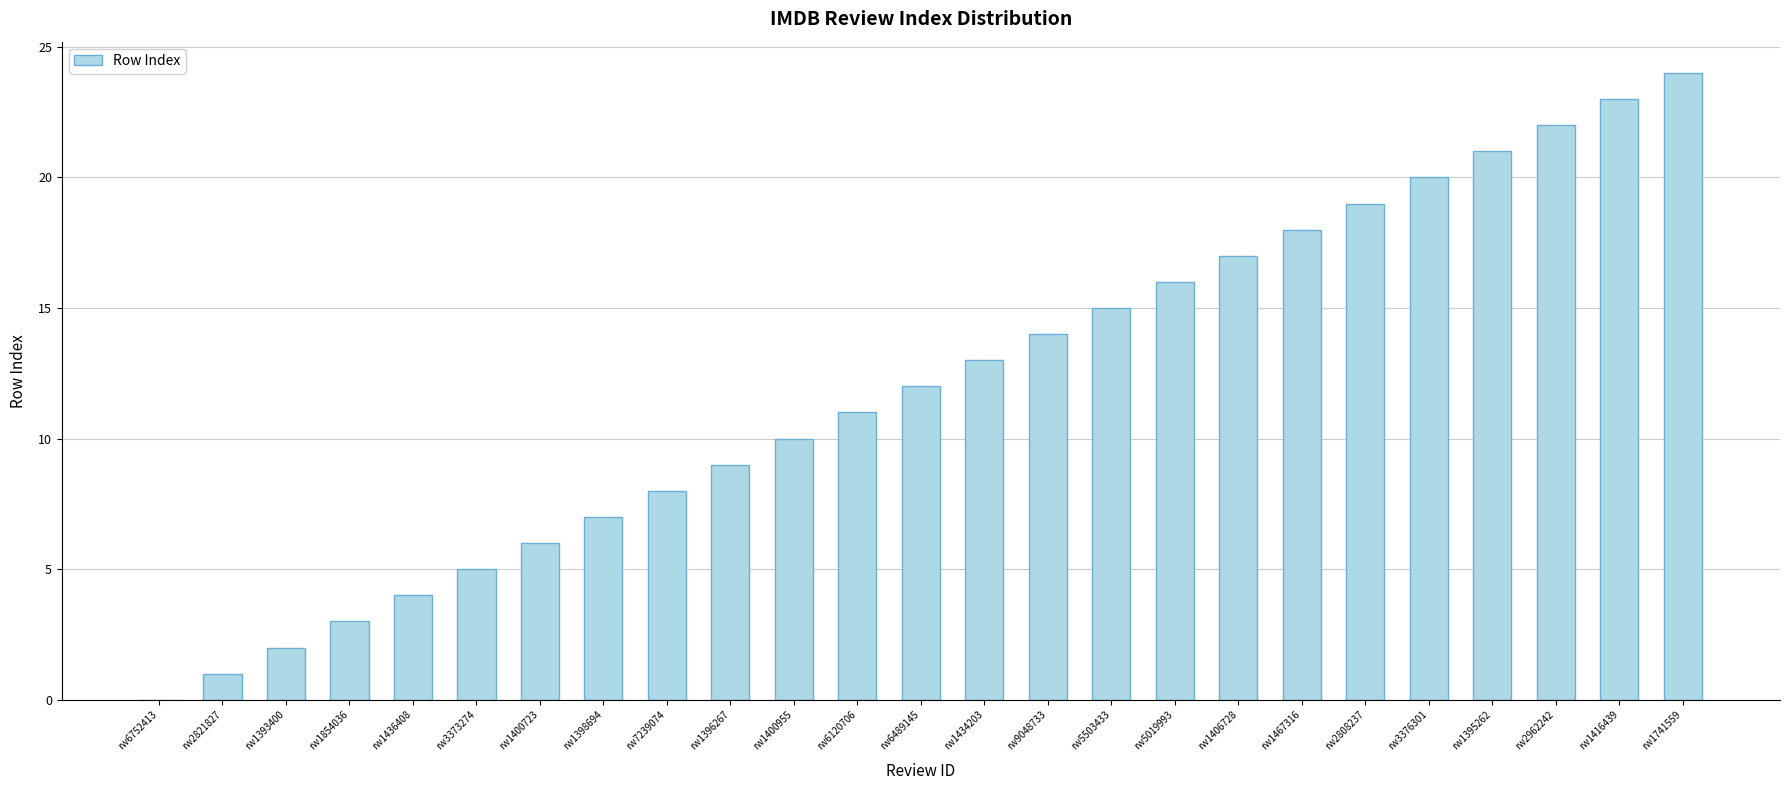

True or false: the data shows 2 at rw1436408.

False